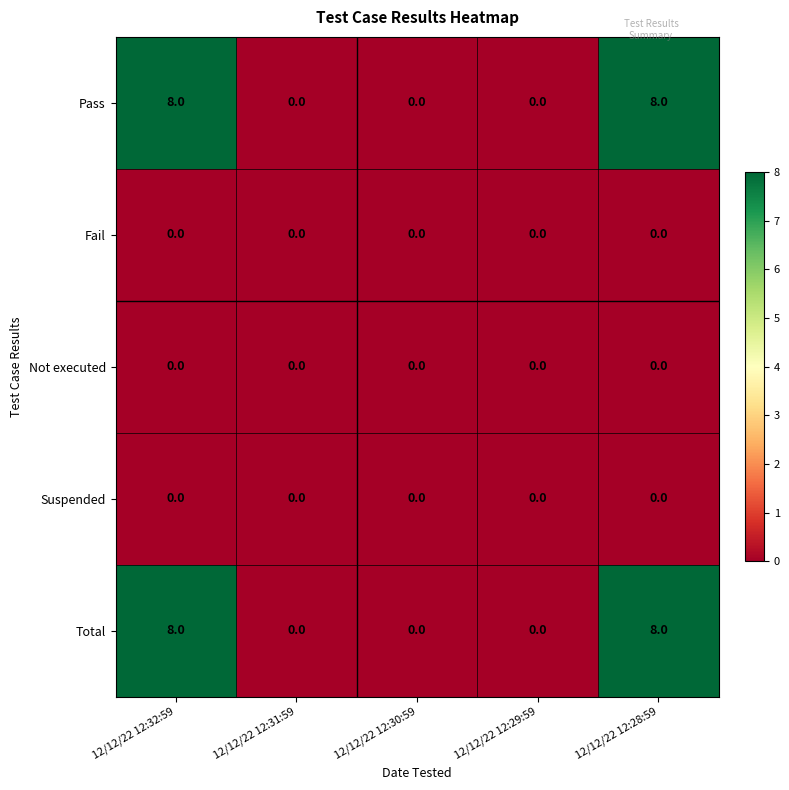

Read the Pass value at 12/12/22 12:32:59.

8